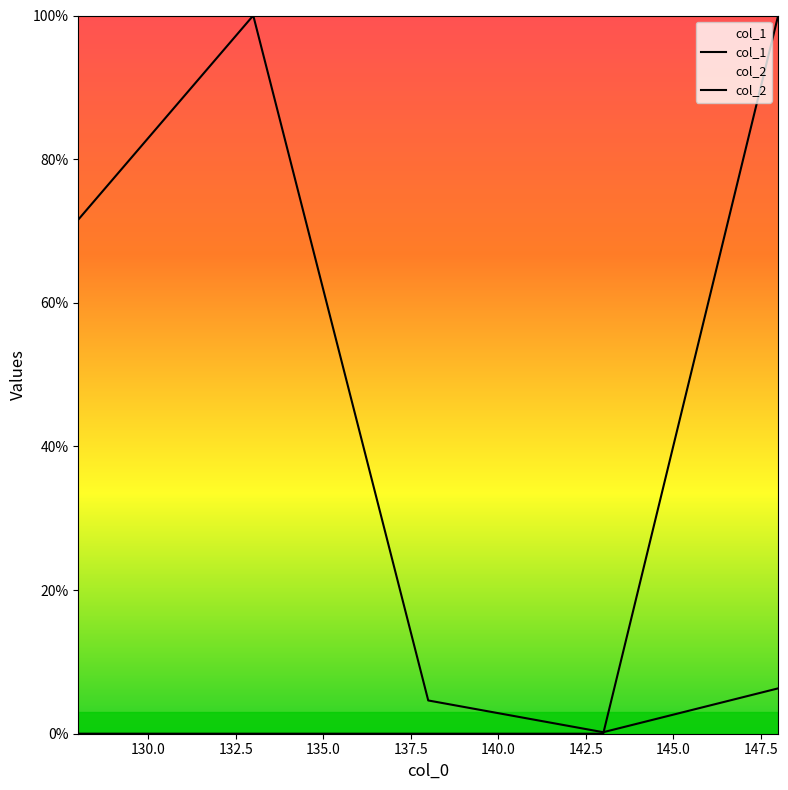

List the series in order of their peak value, lowest first.

col_1, col_2